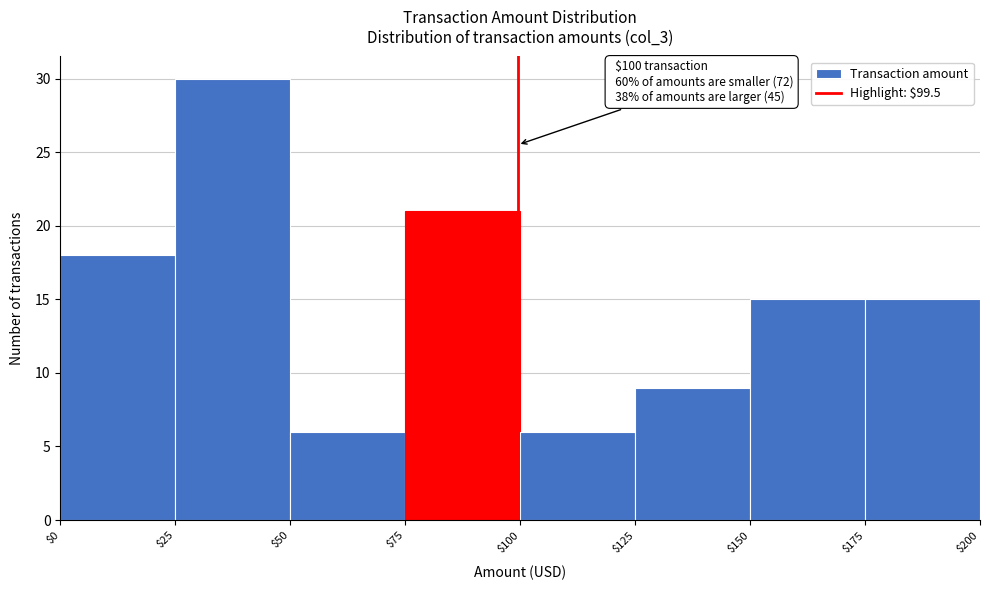

Which range on the x-axis has the tallest bar?

$25 to $50